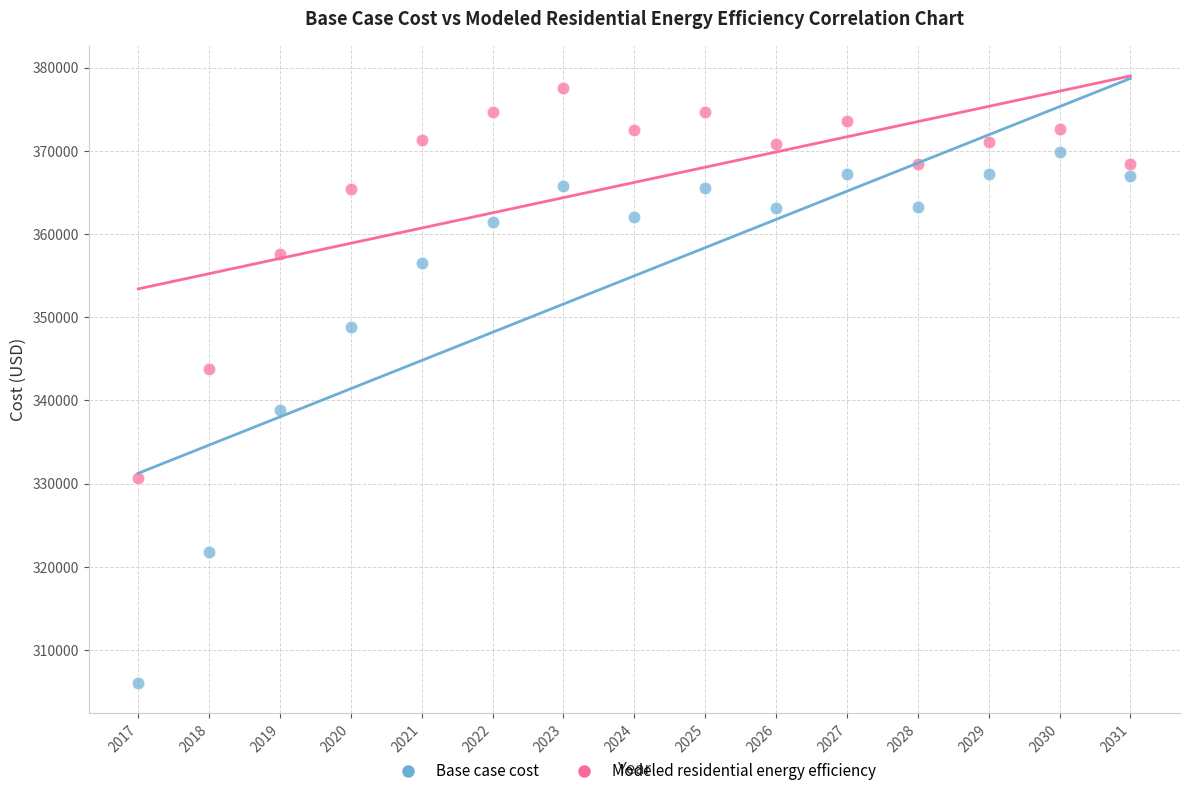

Which series reaches the maximum Y coordinate?

Modeled residential energy efficiency